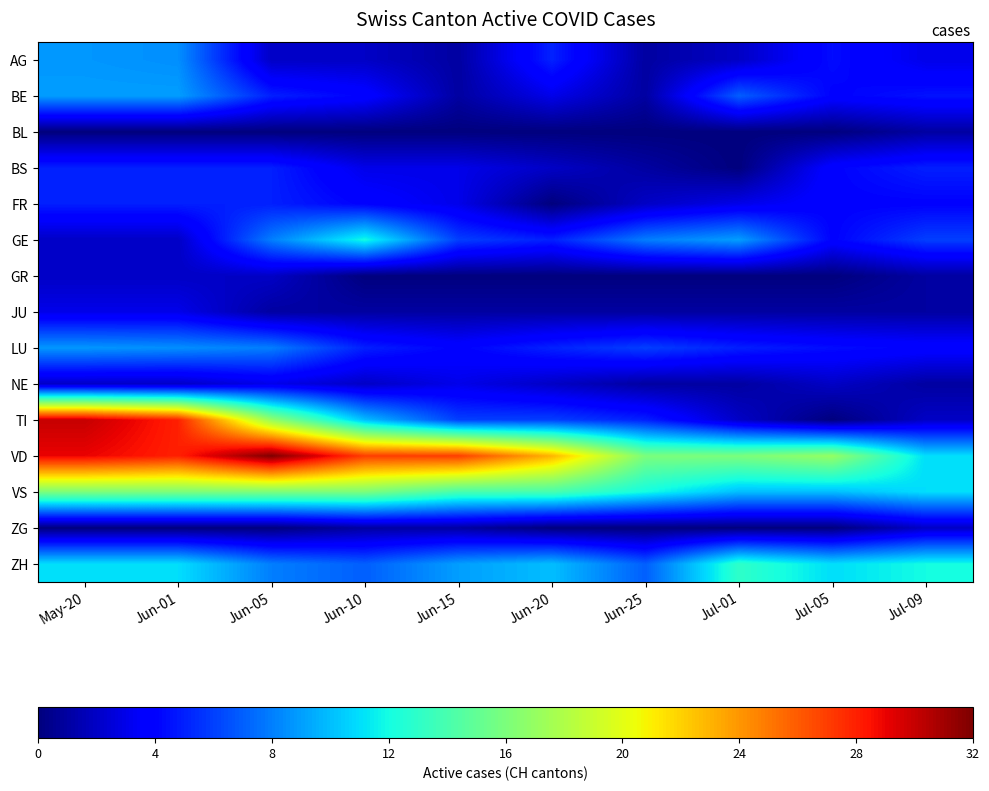

At Jun-05, list the series in order from largest to smallest.

VD, TI, VS, GE, LU, ZH, BE, BS, FR, NE, AG, GR, JU, BL, ZG